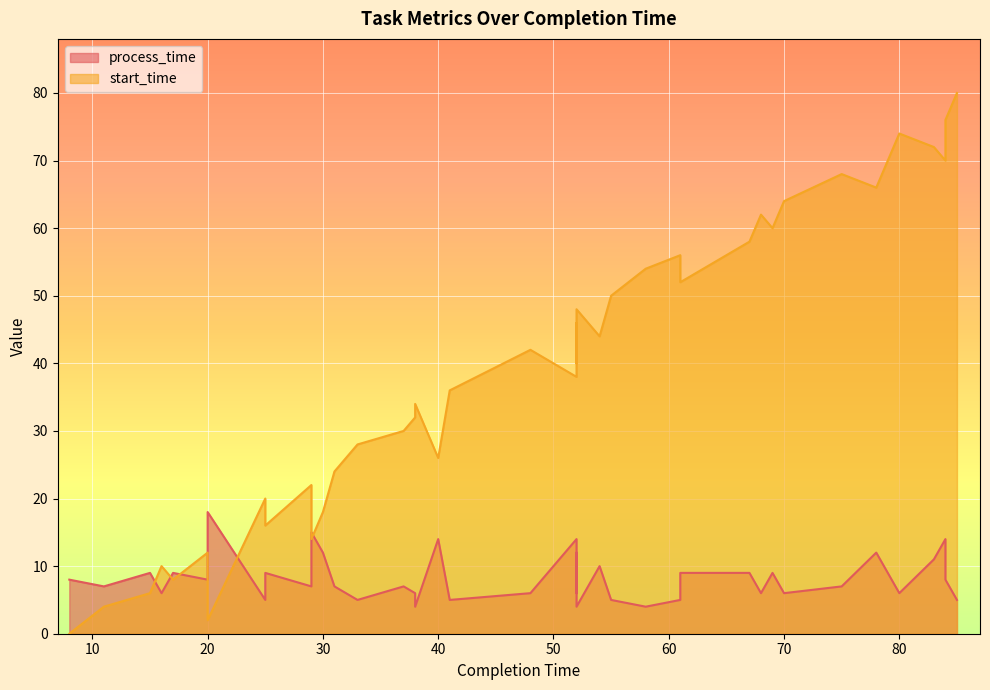

How many data points does each series have?

40